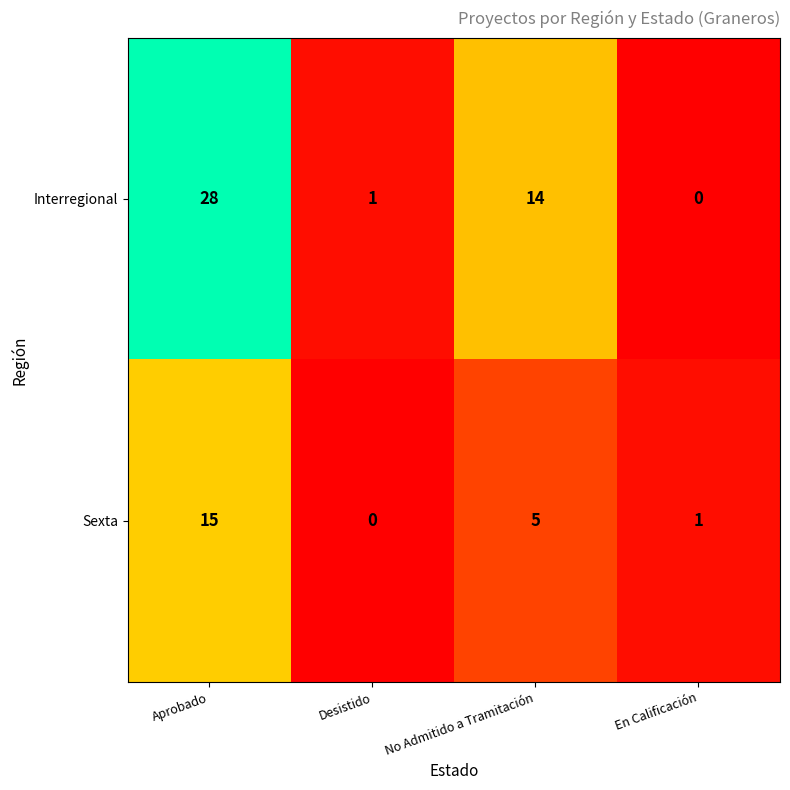

Reading left to right, what are all the values shown in this chart?

Interregional: 28	1	14	0
Sexta: 15	0	5	1